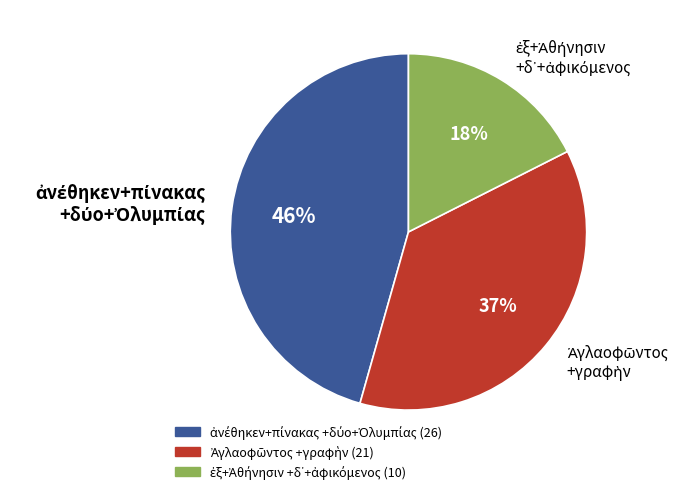

Does any single category account for the majority?

No